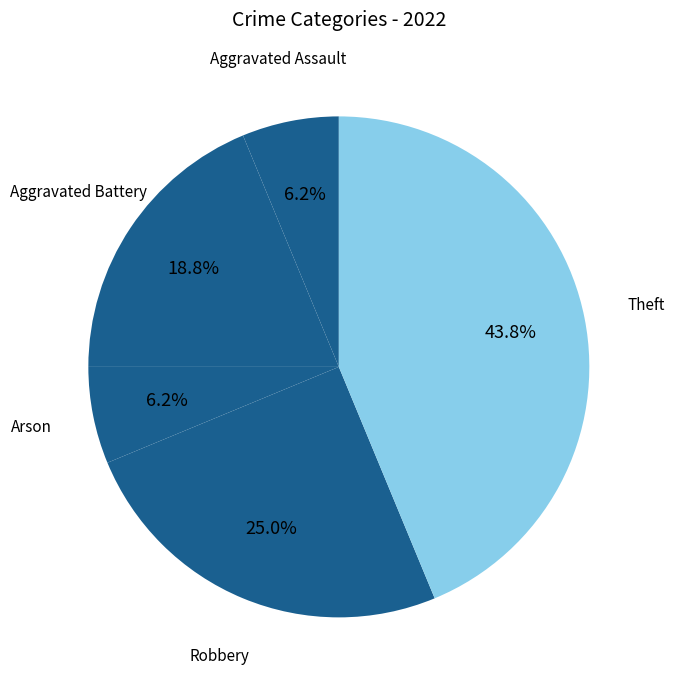

Is there a majority slice in this chart?

No